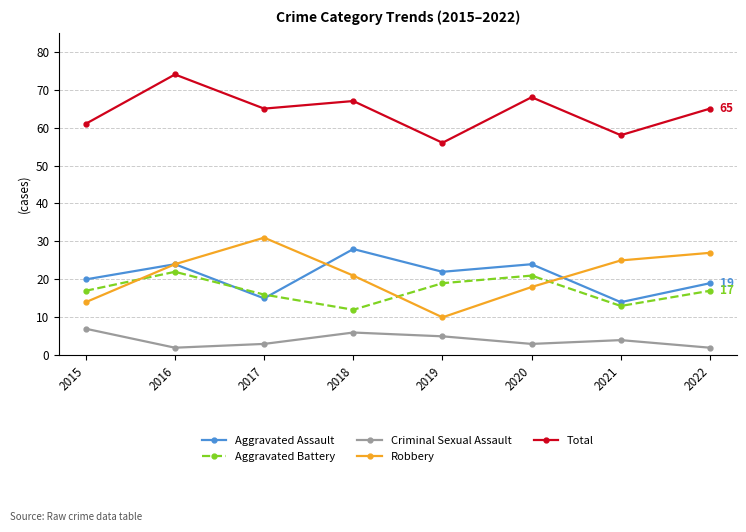

What is the difference between the maximum and minimum values in the Aggravated Battery series?

10